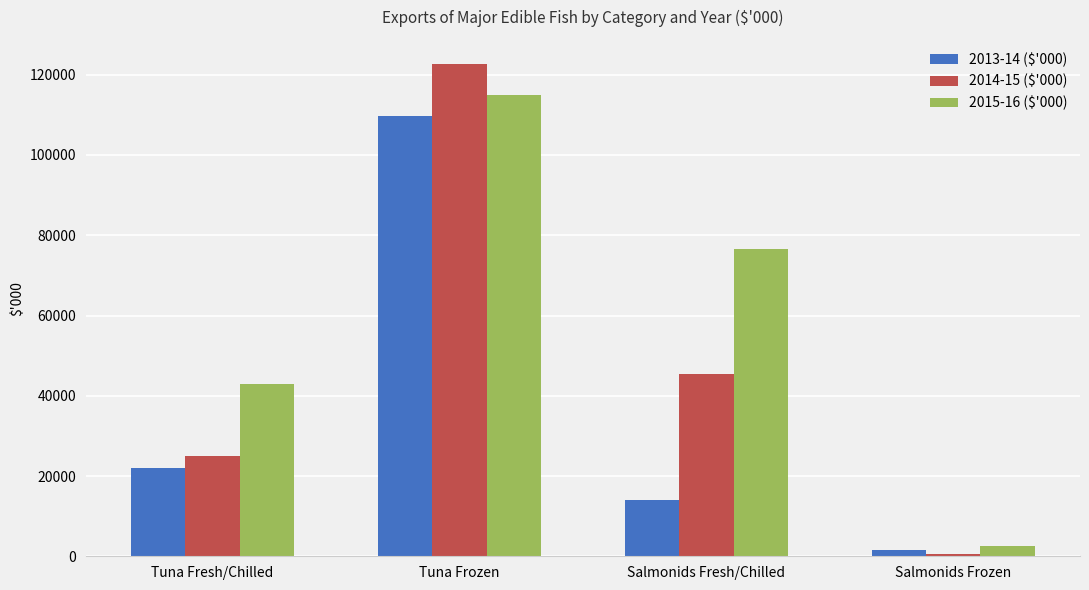

What is the label of the 3rd bar from the right?

Tuna Frozen